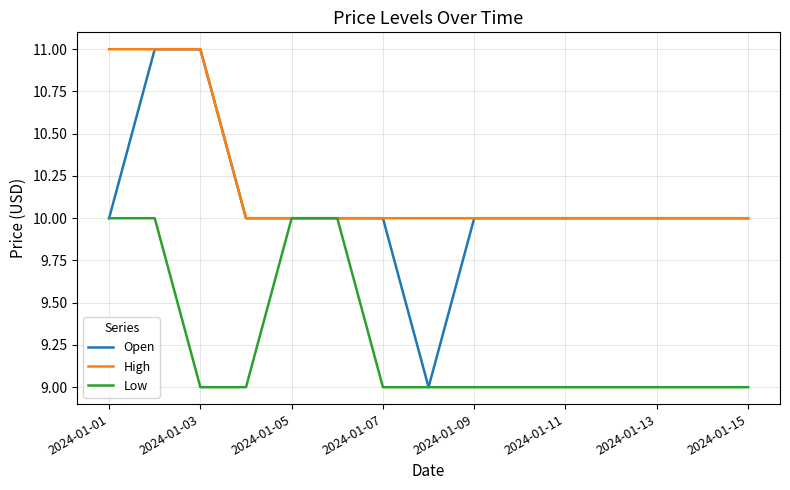

What is the highest value of the Low series?

10.0